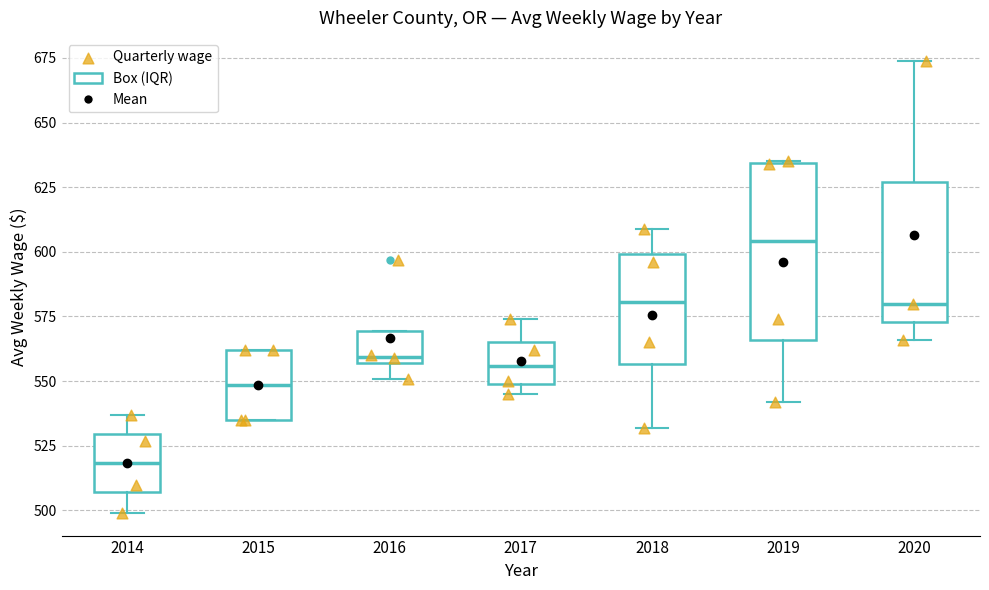

Comparing the boxes themselves (not the whiskers), which one is the tallest?

2019